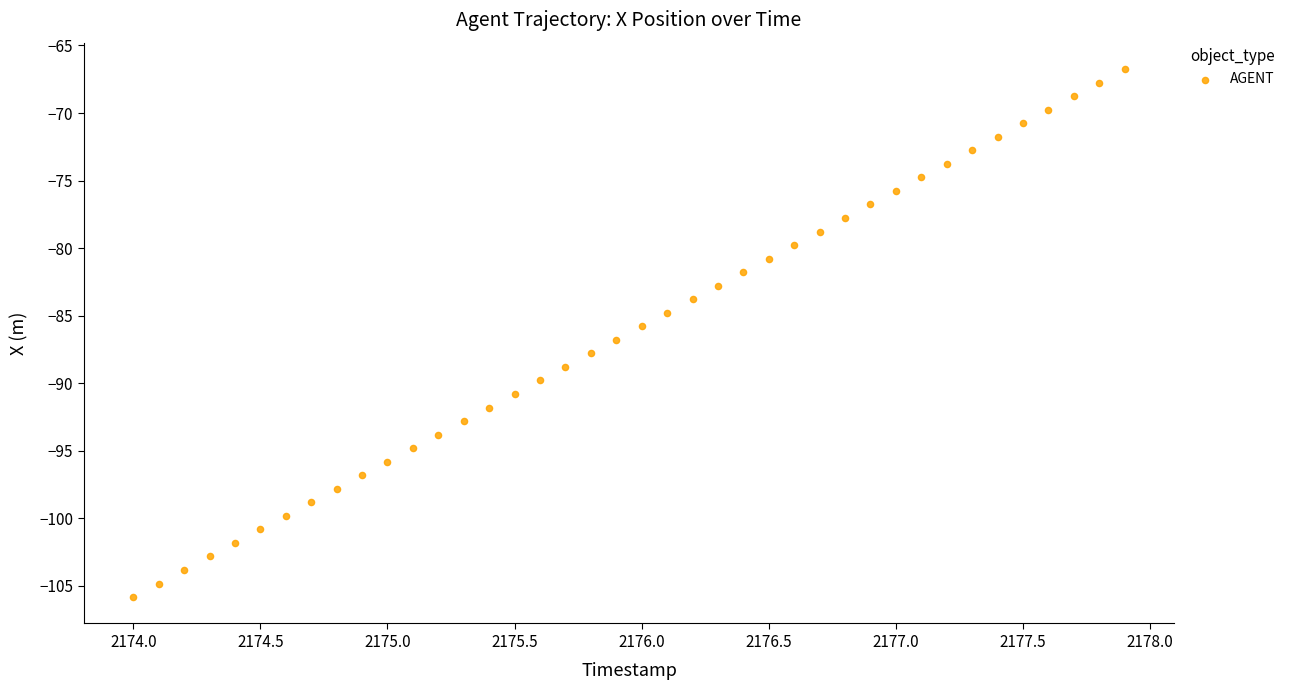

What is the range of X values (max minus min)?

3.9